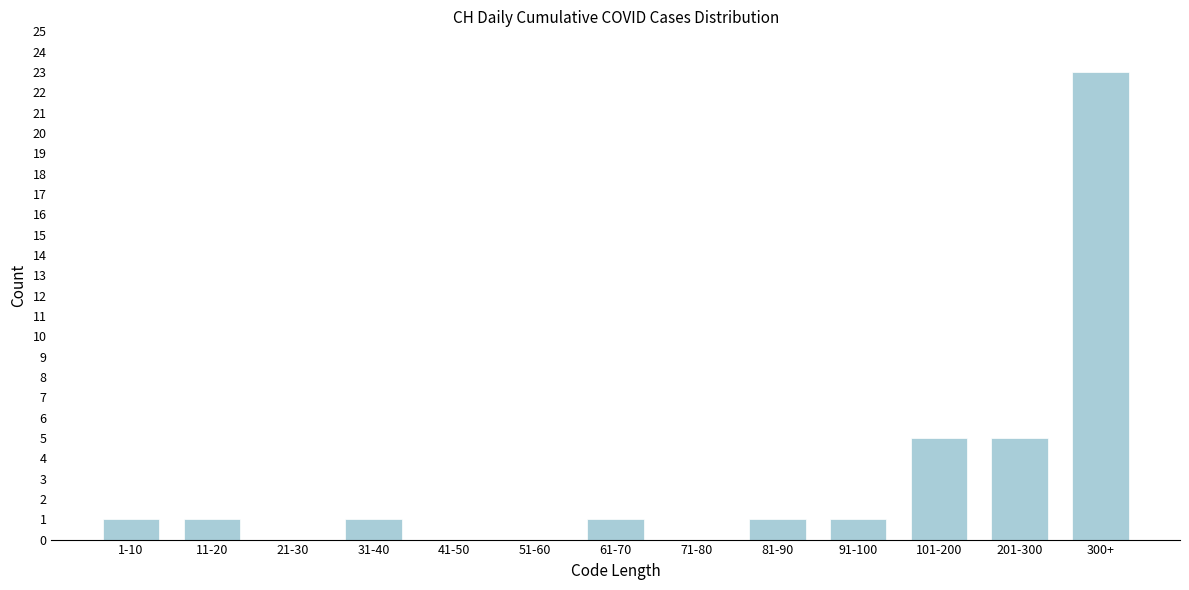

Reading left to right, extract all data points from this chart.

1-10=1	11-20=1	21-30=0	31-40=1	41-50=0	51-60=0	61-70=1	71-80=0	81-90=1	91-100=1	101-200=5	201-300=5	300+=23